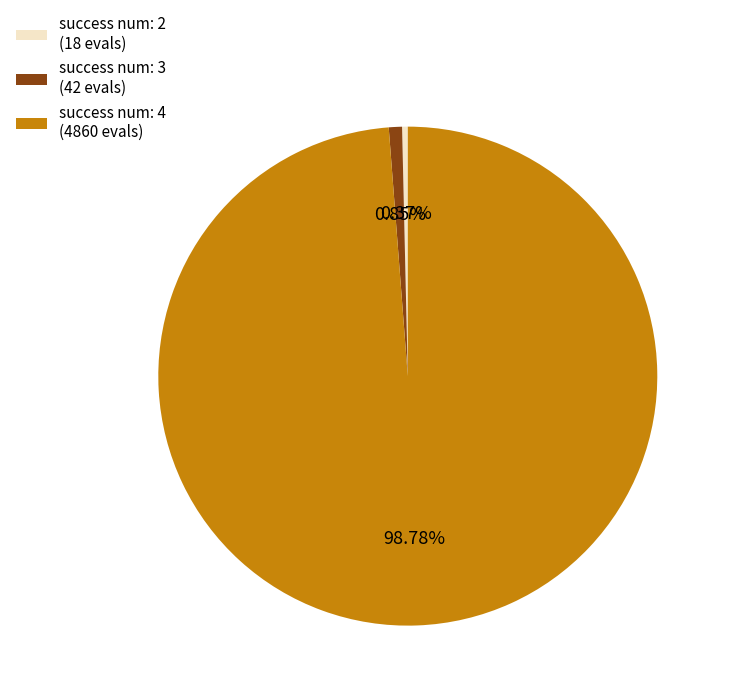

Between success num: 4 (4860 evals) and success num: 2 (18 evals), which is larger?

success num: 4 (4860 evals)